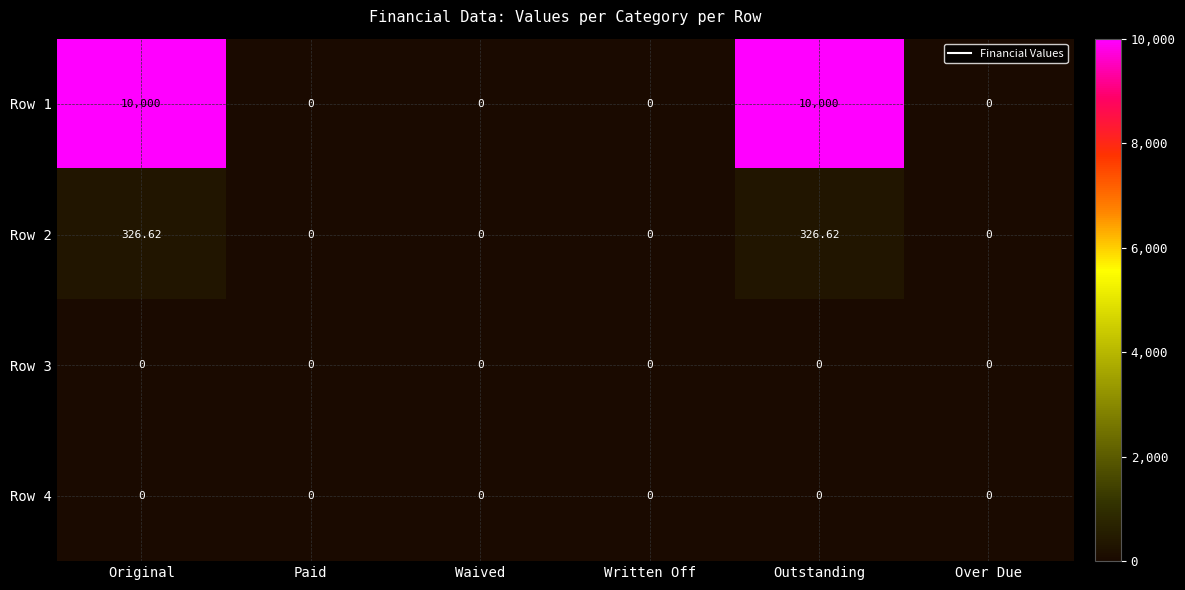

Reading right to left, list all the values displayed in this chart.

Row 1: Over Due=0.0	Outstanding=10000.0	Written Off=0.0	Waived=0.0	Paid=0.0	Original=10000.0
Row 2: Over Due=0.0	Outstanding=326.6	Written Off=0.0	Waived=0.0	Paid=0.0	Original=326.6
Row 3: Over Due=0.0	Outstanding=0.0	Written Off=0.0	Waived=0.0	Paid=0.0	Original=0.0
Row 4: Over Due=0.0	Outstanding=0.0	Written Off=0.0	Waived=0.0	Paid=0.0	Original=0.0